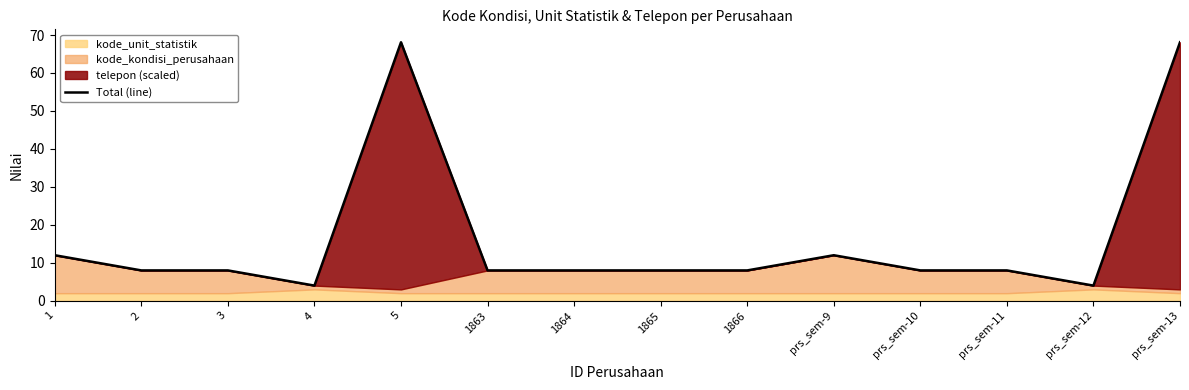

What is the ratio of the value at 1 to the value at 1866?

1.5